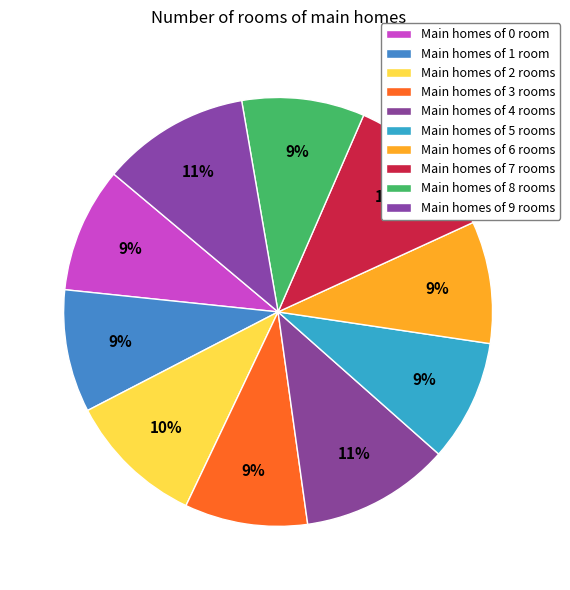

How many segments does this pie chart have?

10